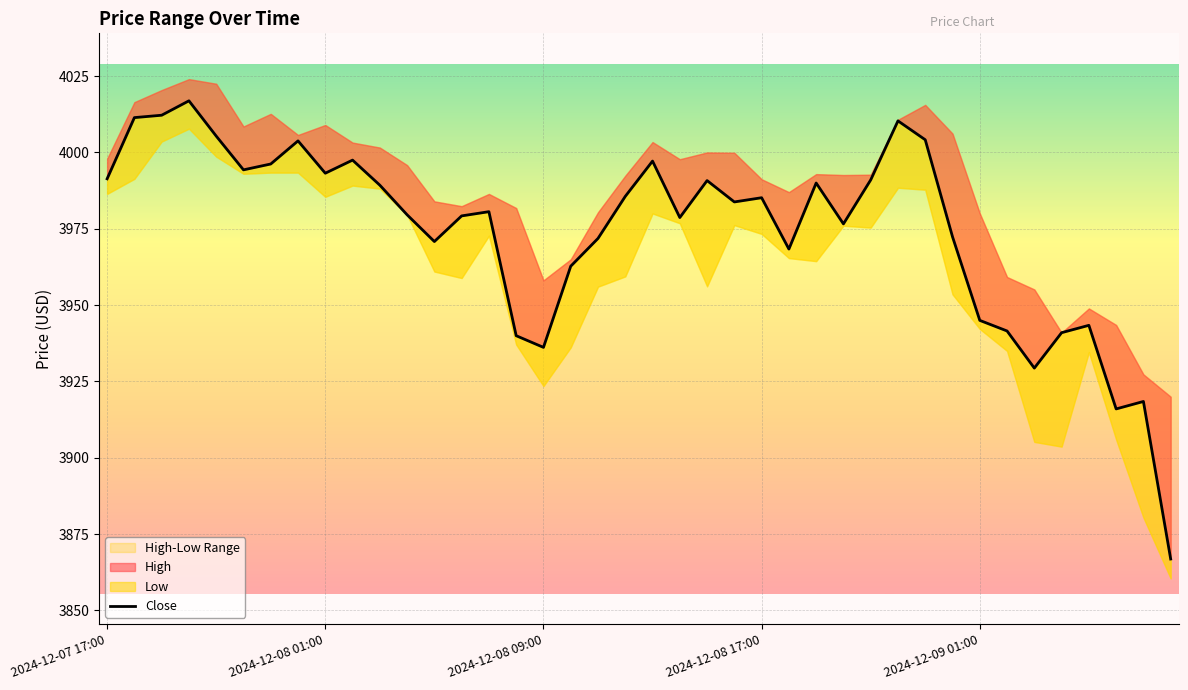

Does the chart display data point markers on the line(s)?

No